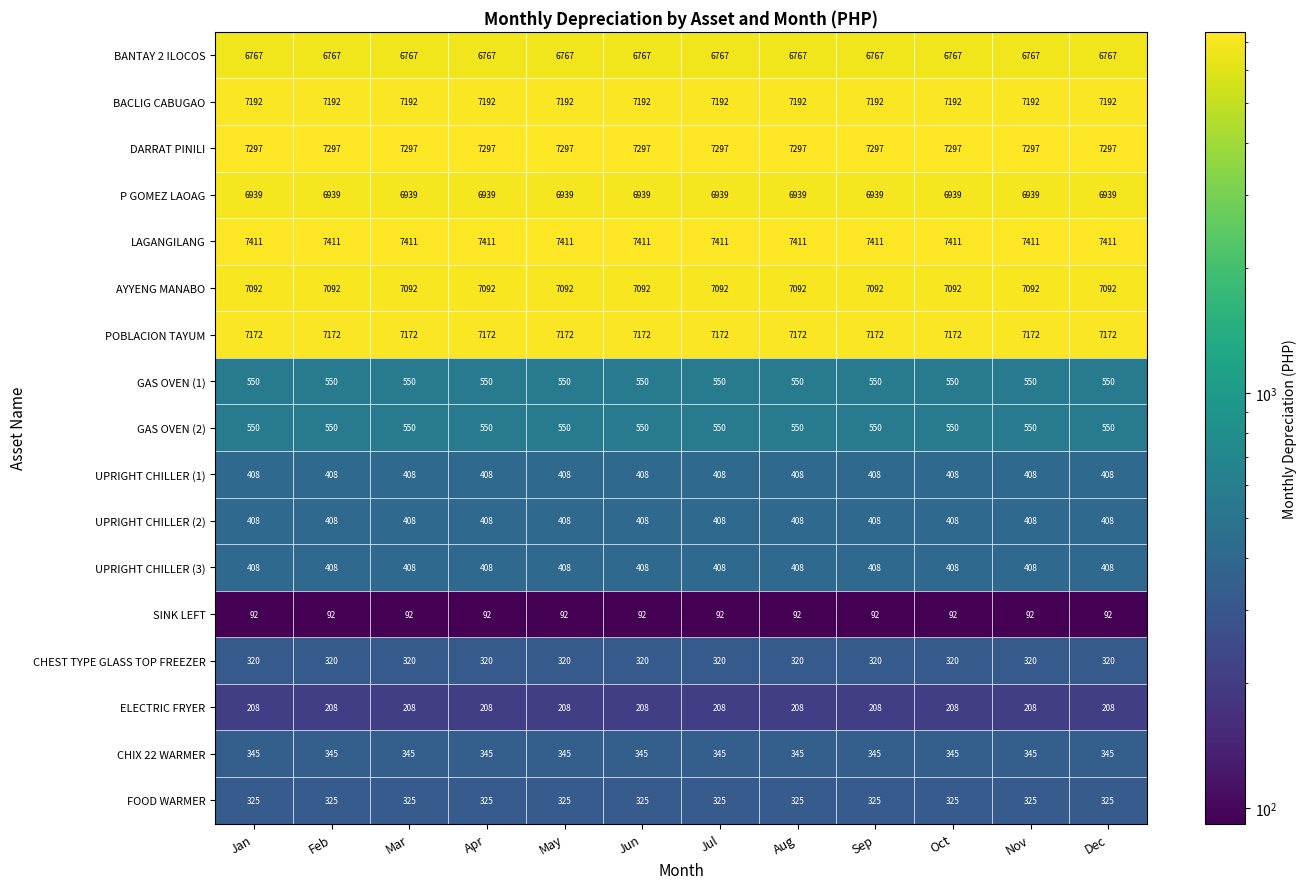

At how many categories does at least one series exceed 154?

12